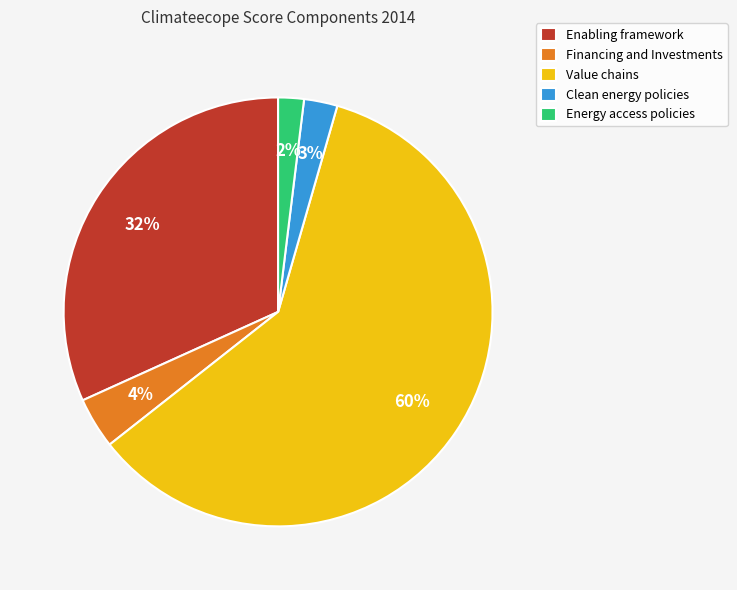

To the nearest percent, what is the average slice percentage?

20%